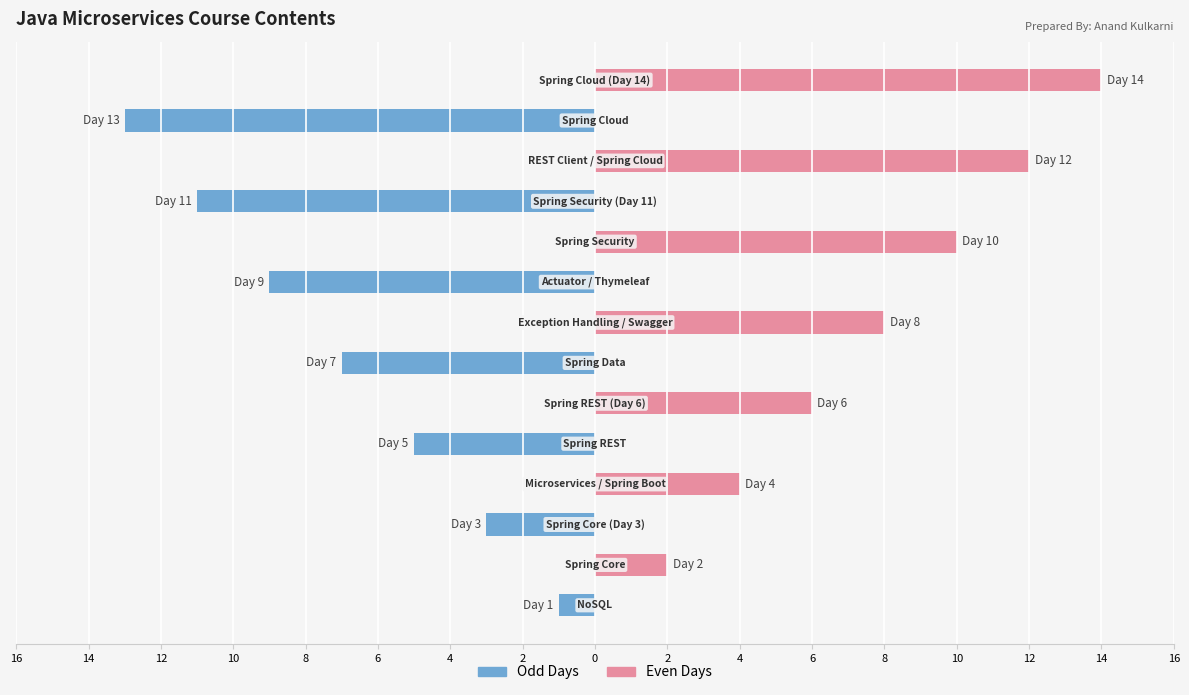

Which series has the widest spread of values?

Even Days